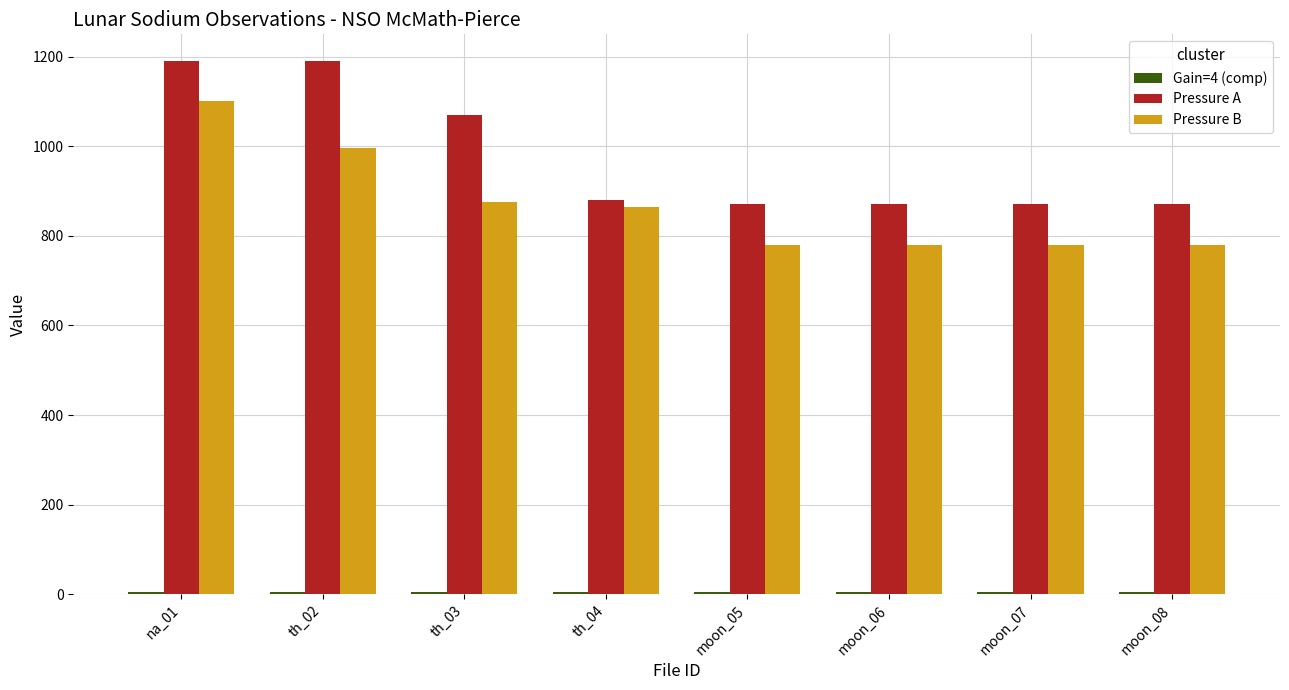

How many bars are there in total?

24